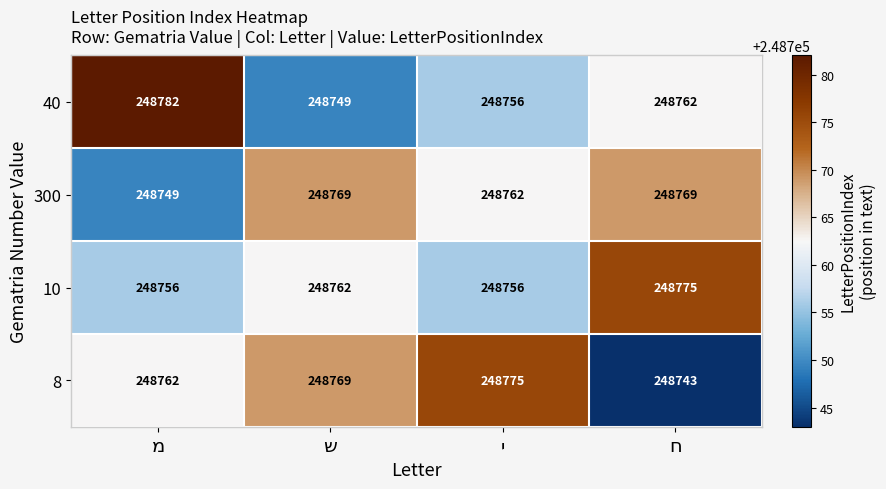

How many 8 values are between 248762 and 248775?

3